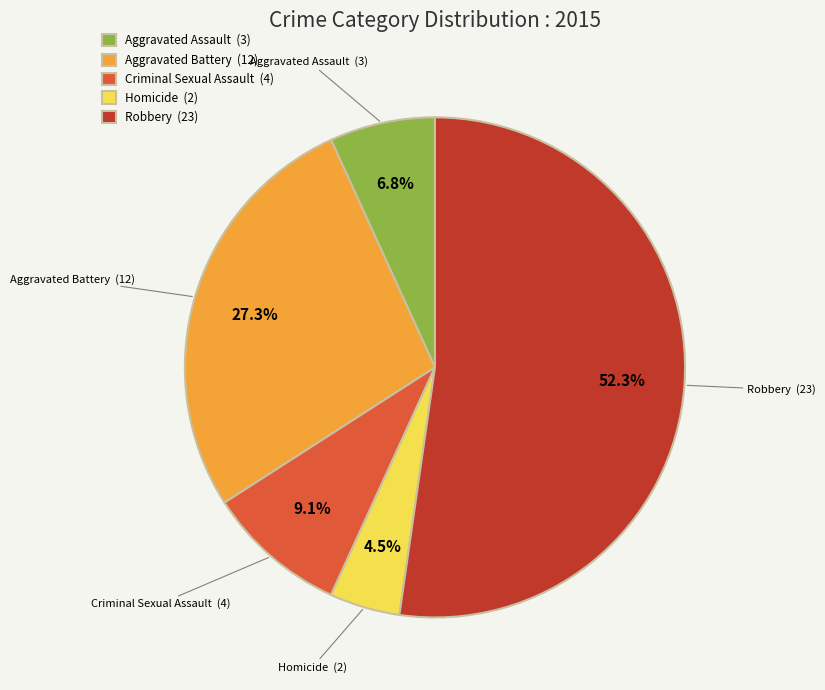

Which slice is the largest?

Robbery